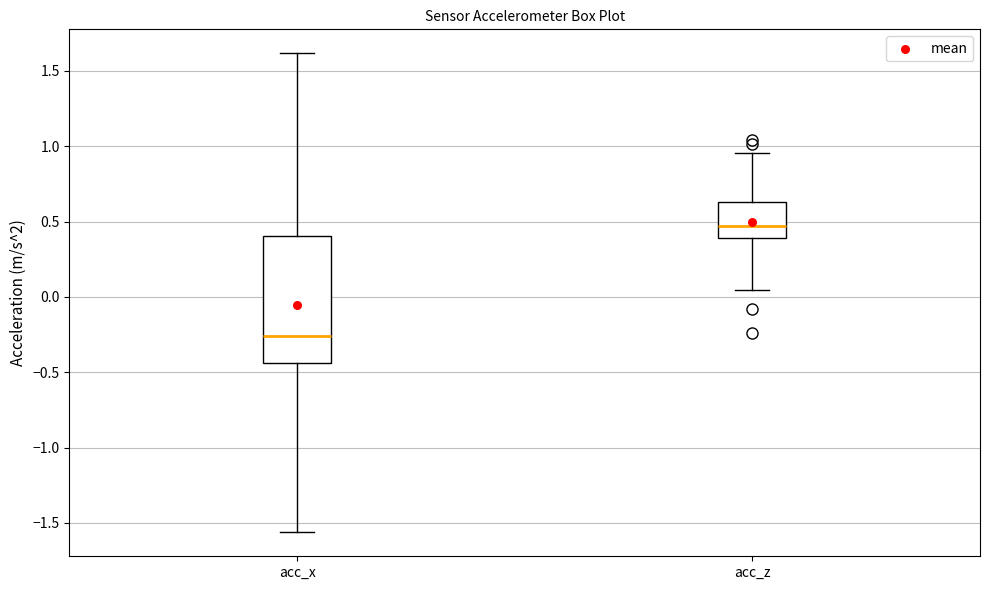

Which box is the tallest, from its lower edge to its upper edge?

acc_x